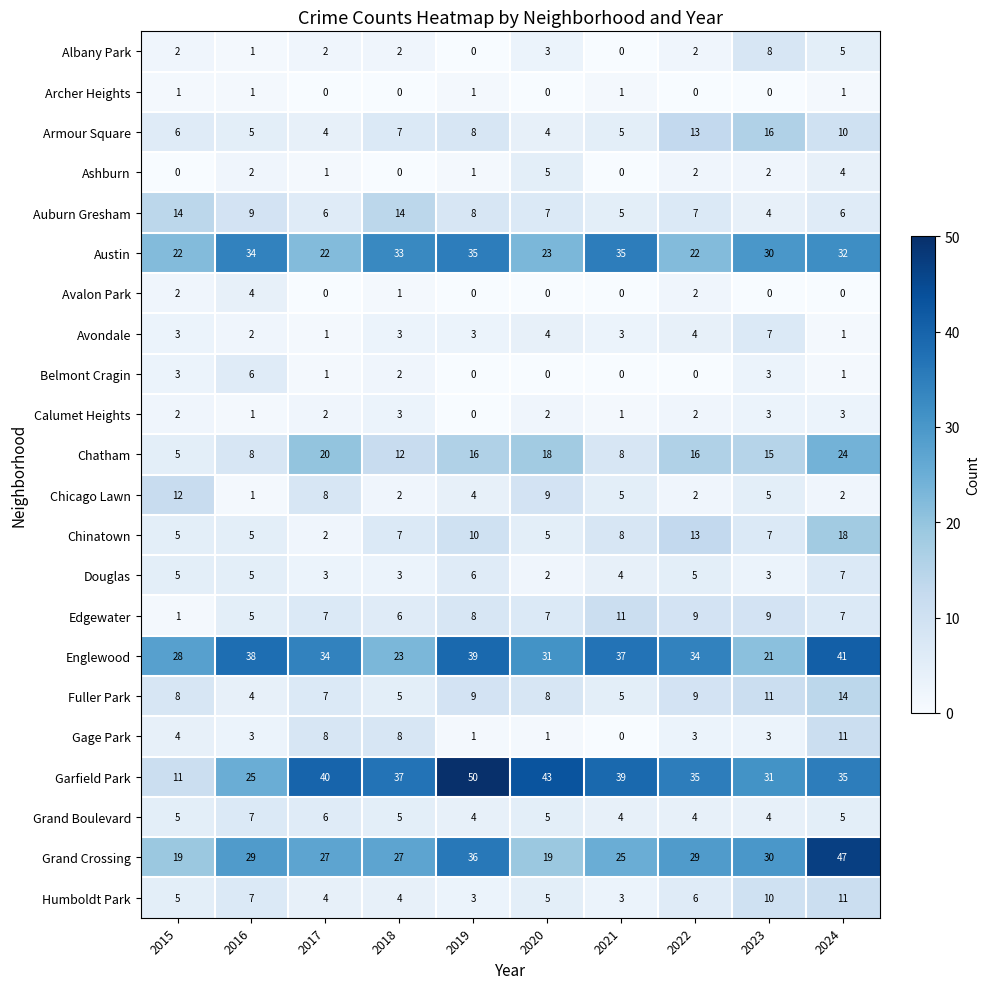

What is the difference between the Armour Square values at 2023 and 2021?

11